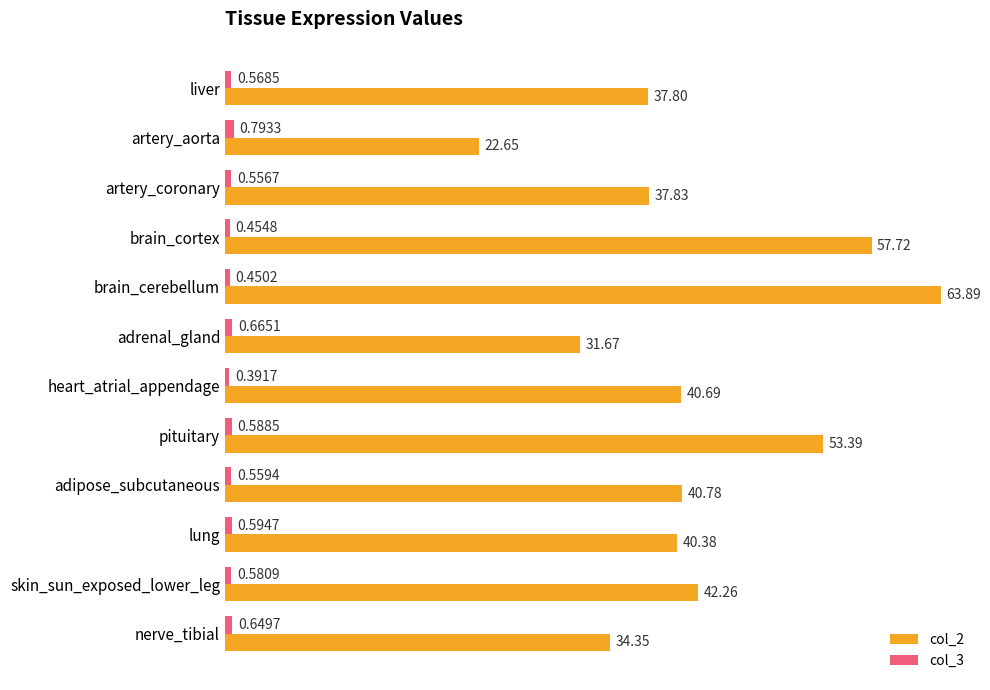

What is the difference between the highest and lowest values at brain_cortex?

57.3